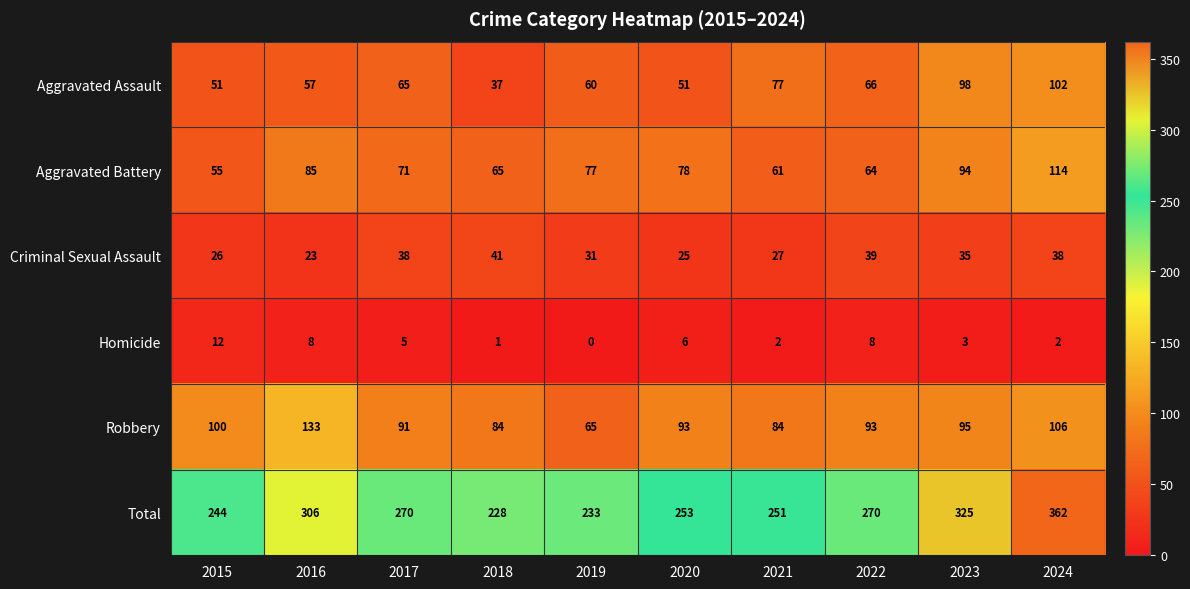

What is the difference between the maximum and minimum values in the Robbery series?

68